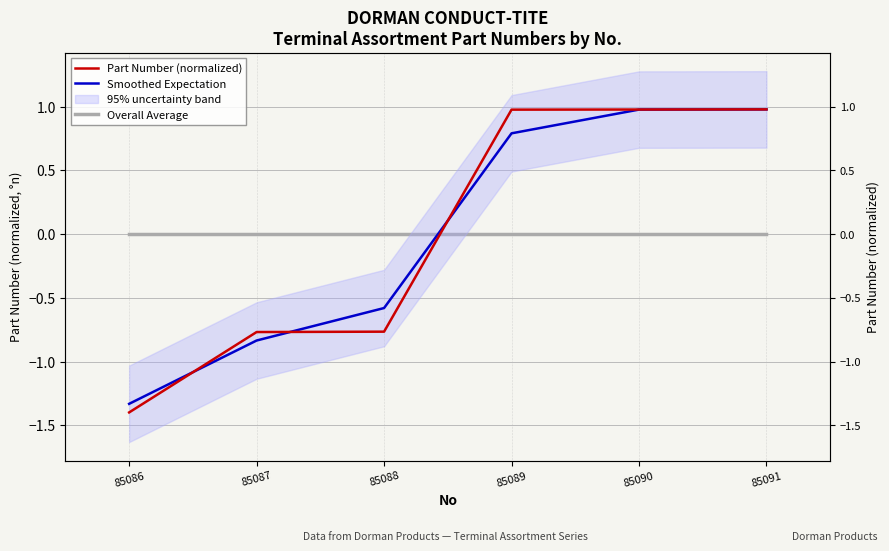

Between which two adjacent categories do Smoothed Expectation and Overall Average first intersect?

85088 and 85089